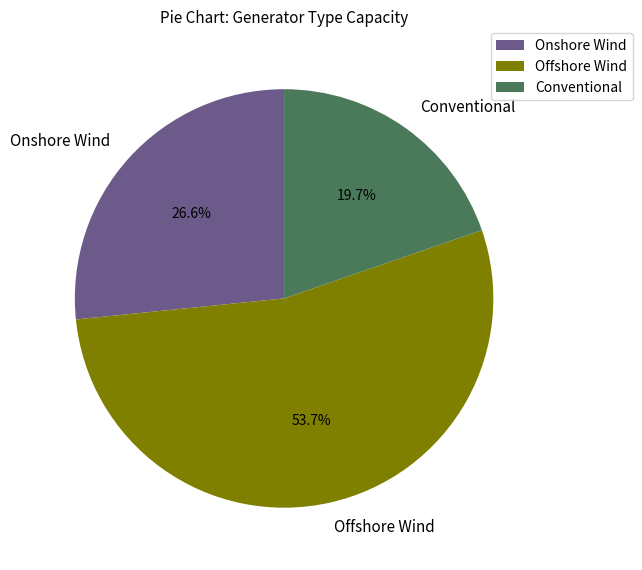

True or false: Conventional accounts for 35% of the total.

False